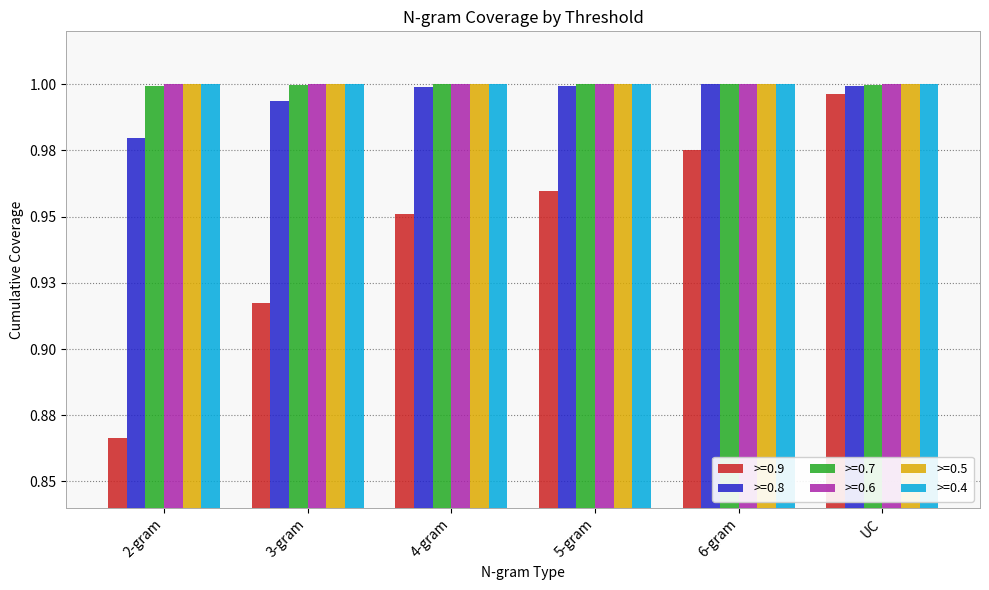

Does the chart contain any negative values?

No